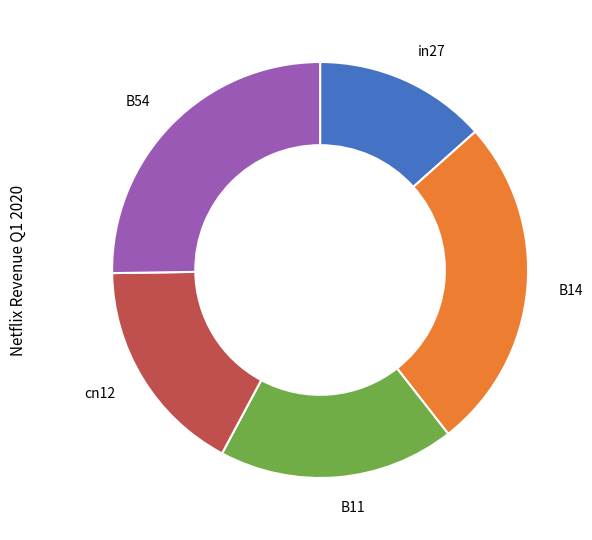

Is there a majority slice in this chart?

No